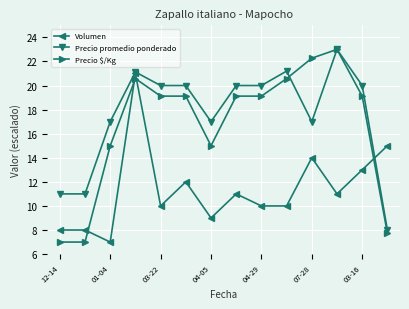

What is the value of the Precio $/Kg point at the 2nd from the left?

7.0